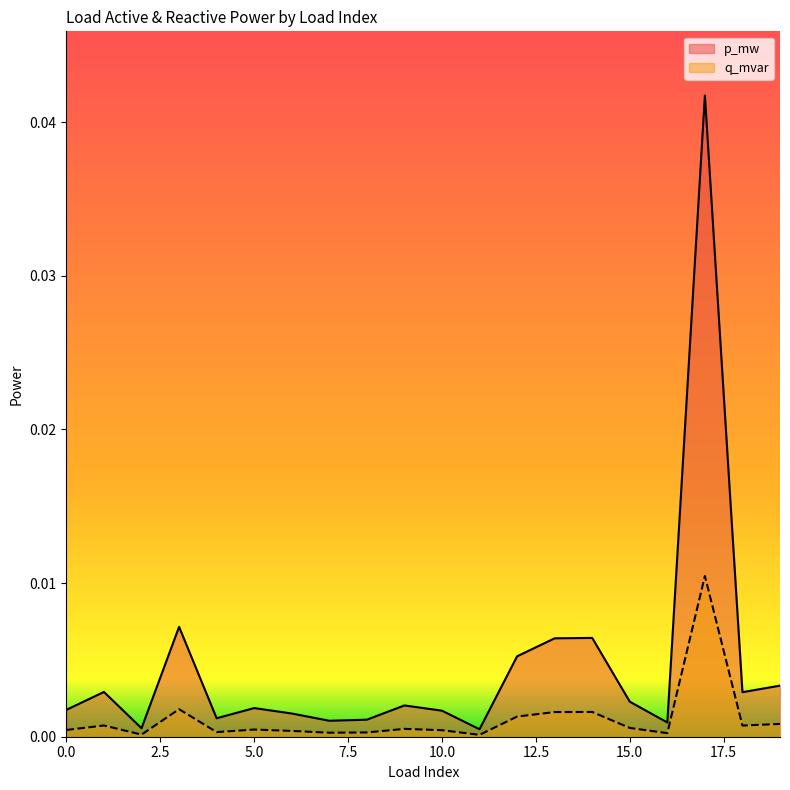

How many lines are shown in the chart?

2